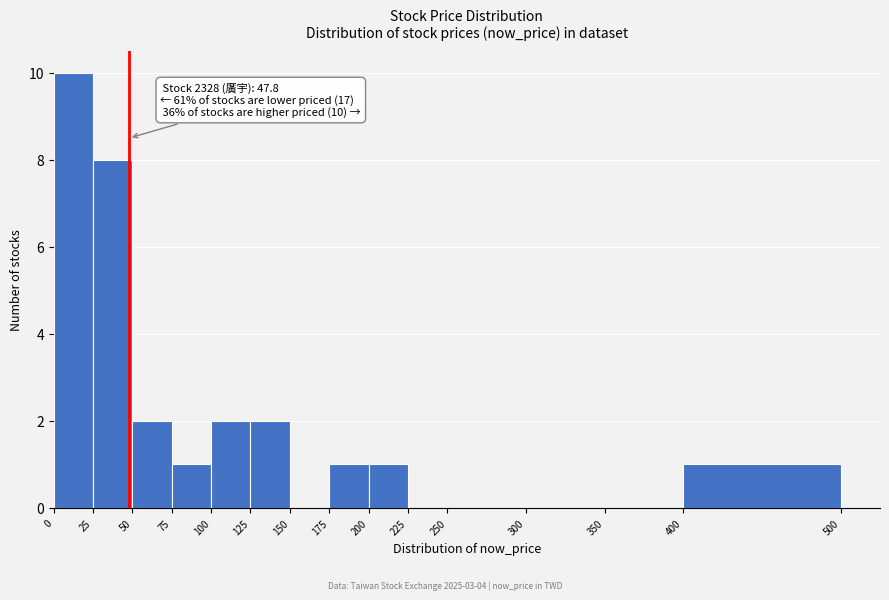

Over which range of the x-axis is the bar tallest?

0 to 25